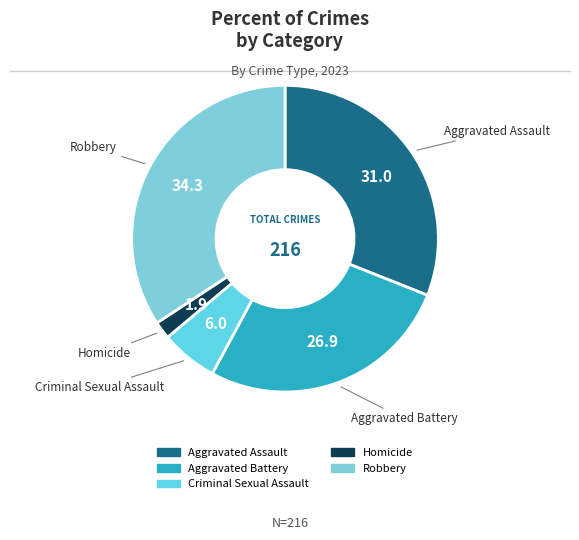

Which category has the biggest portion of the pie?

Robbery